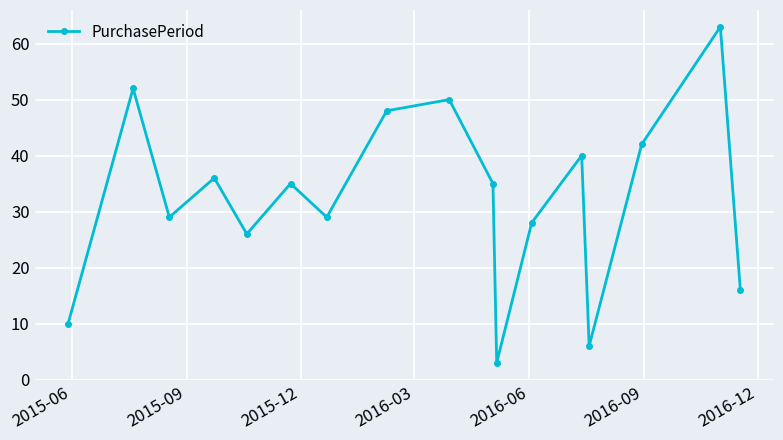

What is the difference between the maximum and second lowest values?

57